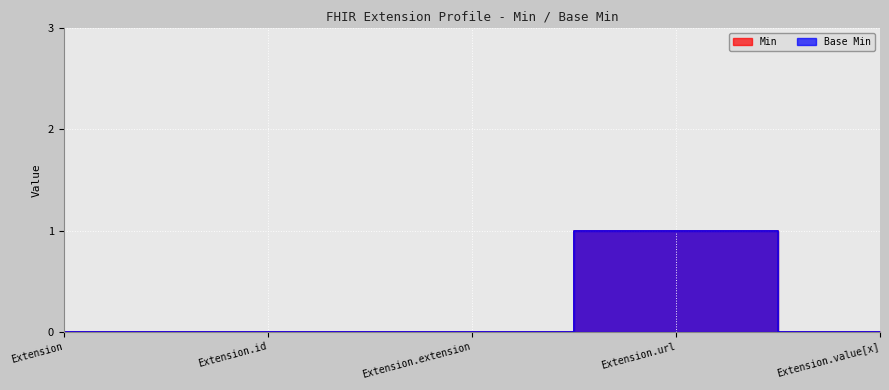

Reading left to right, extract all data points from this chart.

Min: Extension=0	Extension.id=0	Extension.extension=0	Extension.url=1	Extension.value[x]=0
Base Min: Extension=0	Extension.id=0	Extension.extension=0	Extension.url=1	Extension.value[x]=0